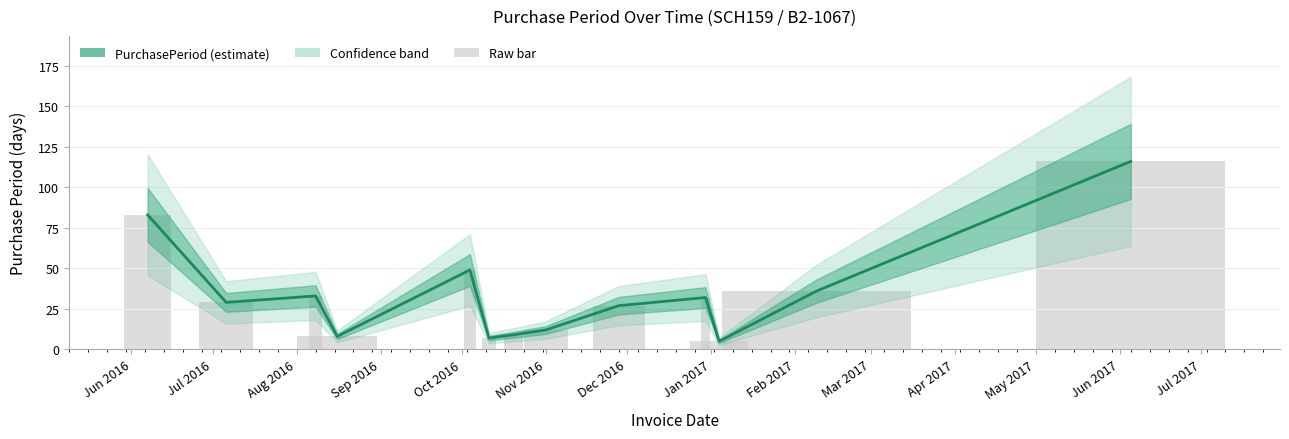

Does the chart contain stacked bars?

No